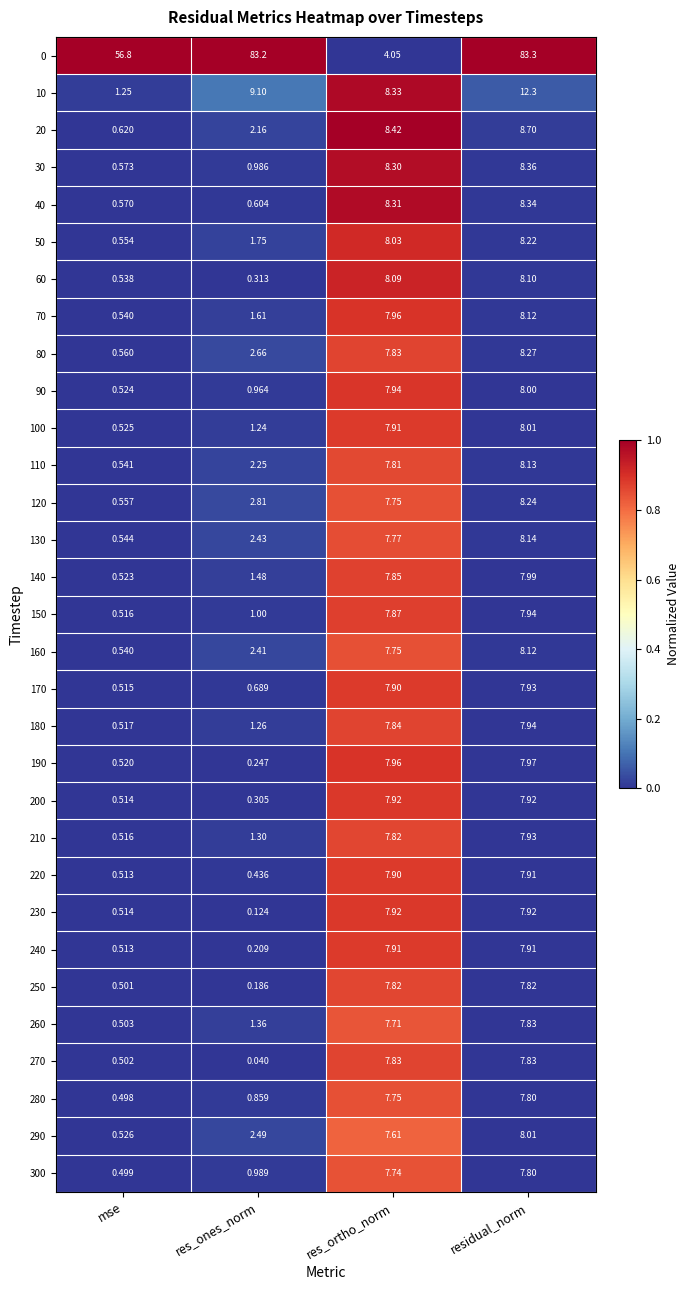

Where is 200 nearest to the value 4?

mse